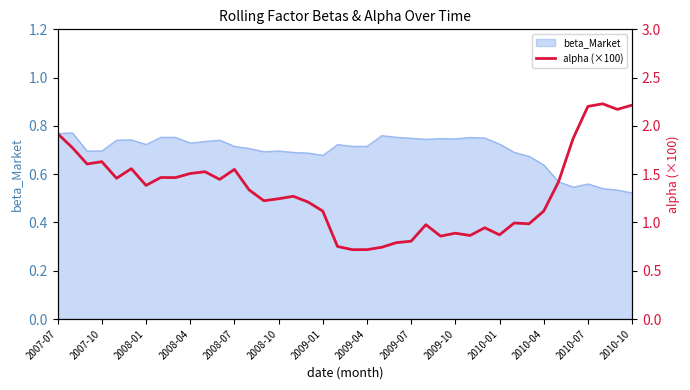

The value of beta_Market at 2010-01 is 0.2. True or false?

False